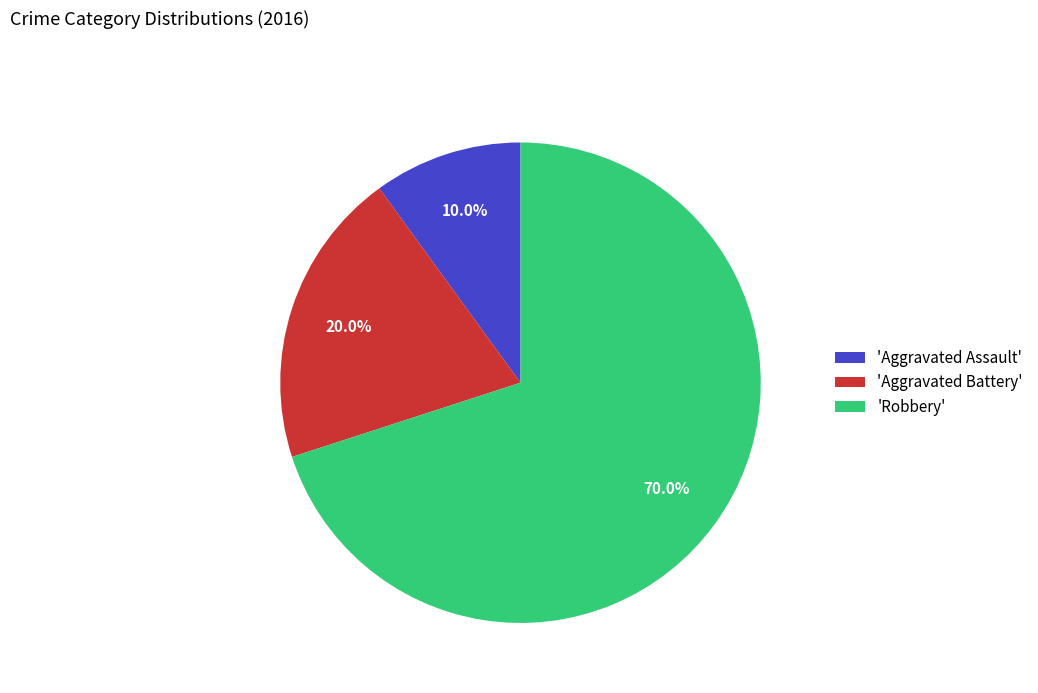

How many slices are in this pie chart?

3